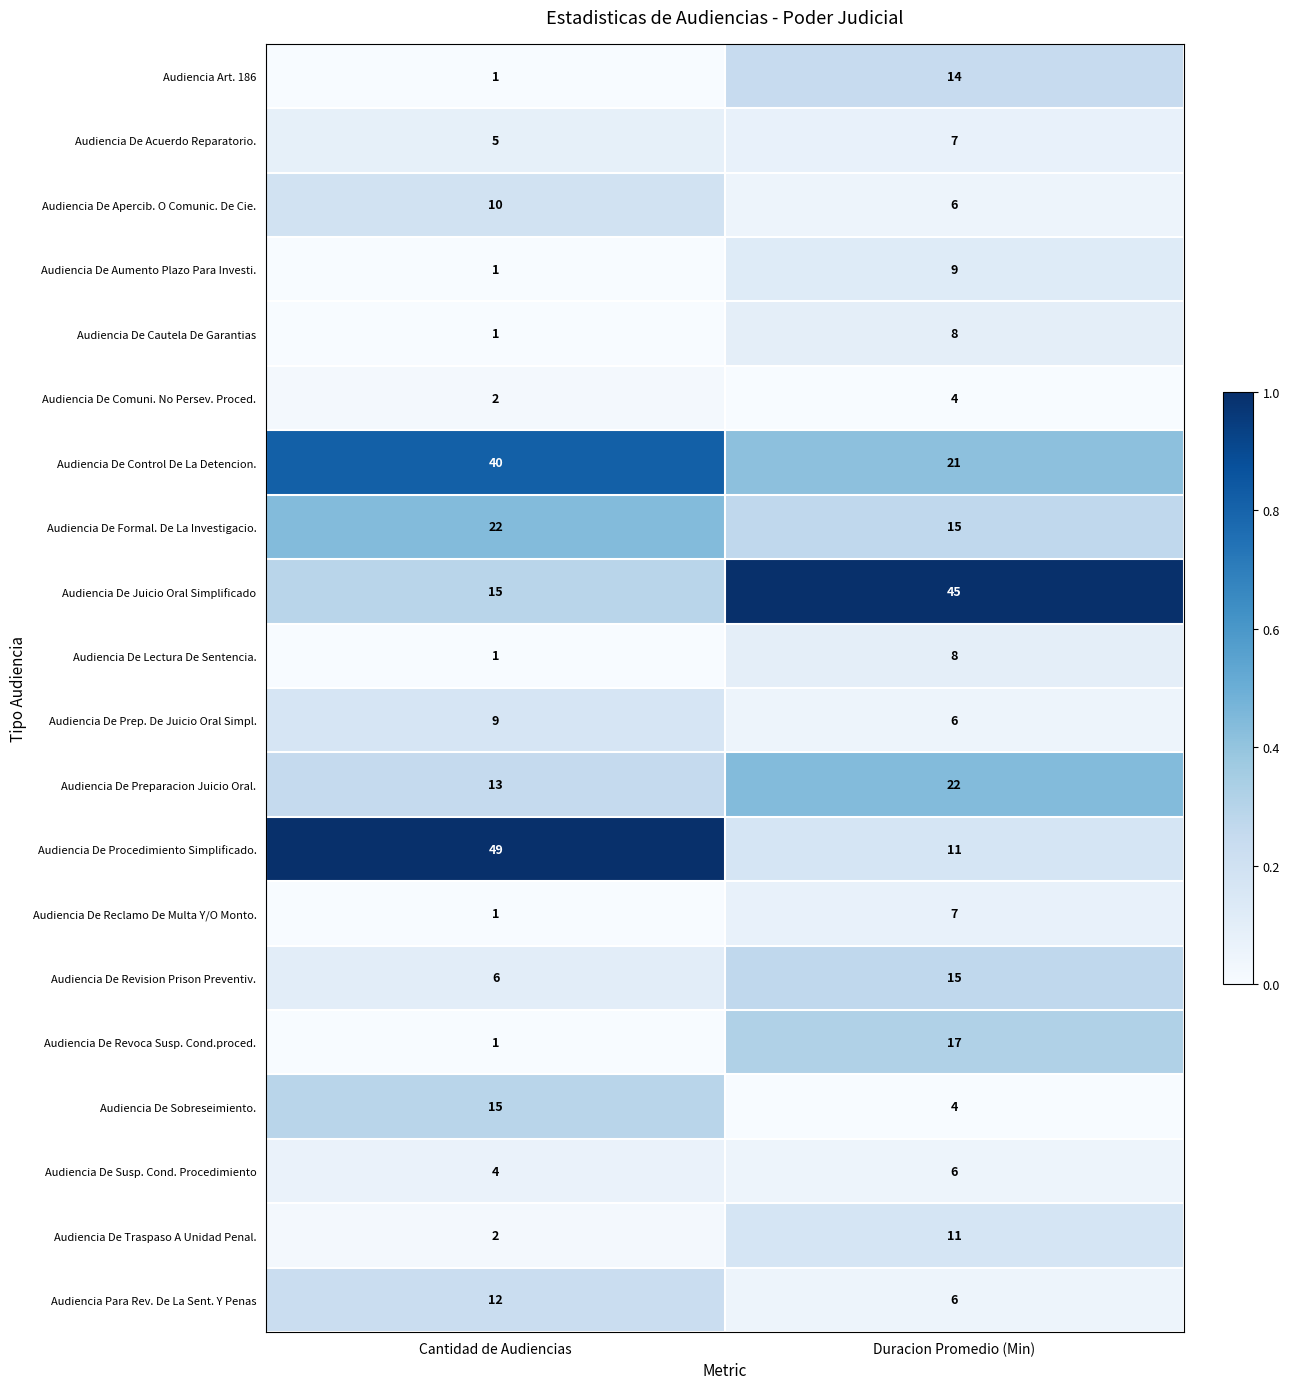

List the labels in order of Audiencia De Susp. Cond. Procedimiento value, largest first.

Duracion Promedio (Min), Cantidad de Audiencias